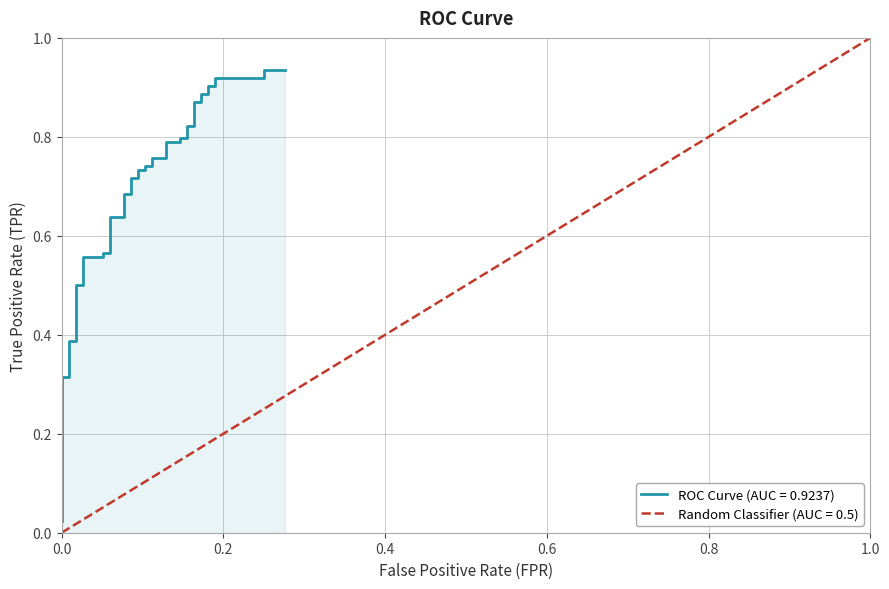

Does the chart display data point markers on the line(s)?

No